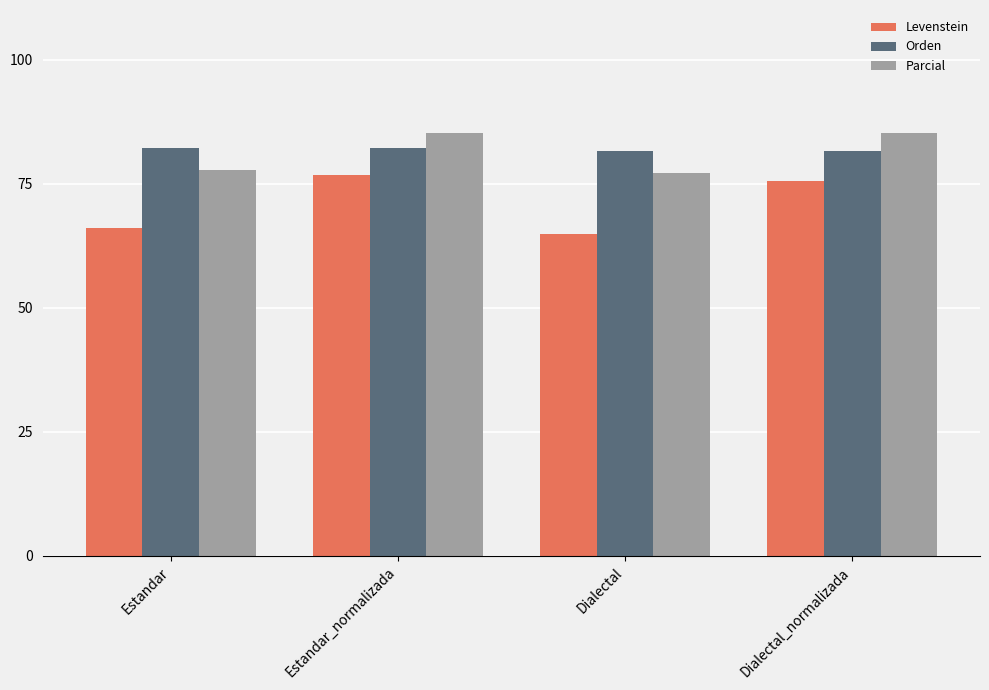

Rank the series by their maximum value, from lowest to highest.

Levenstein, Orden, Parcial